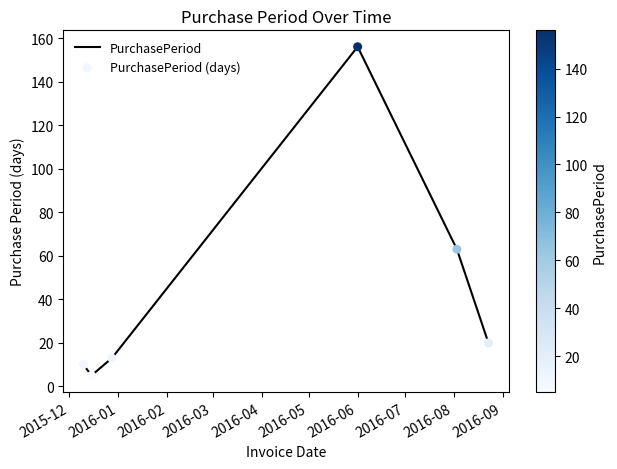

True or false: the data has more than 1 interior local peaks.

False